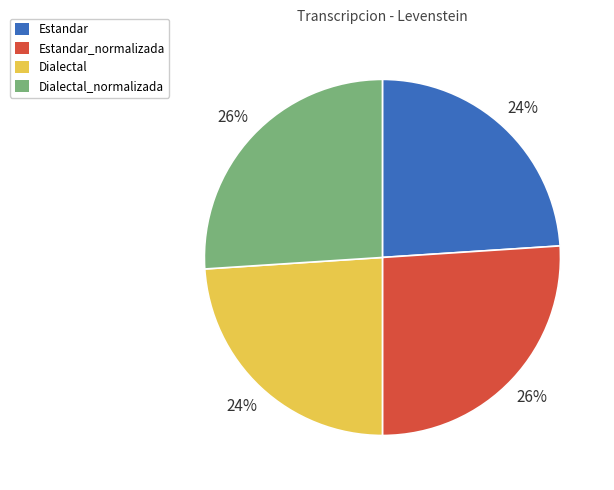

The Dialectal_normalizada slice represents 34% of the pie. True or false?

False